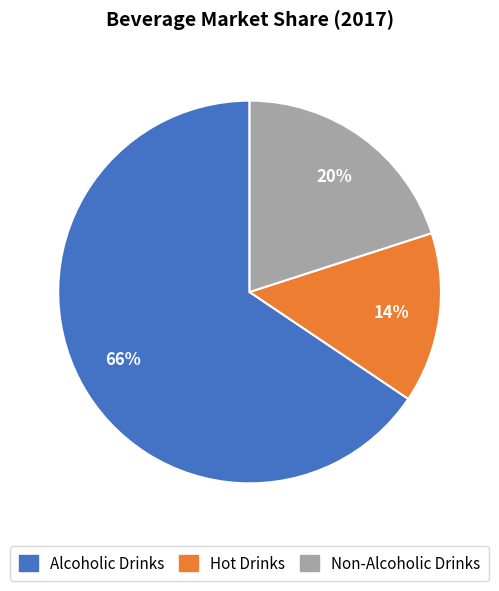

Do Non-Alcoholic Drinks and Alcoholic Drinks together represent more than half of the pie?

Yes